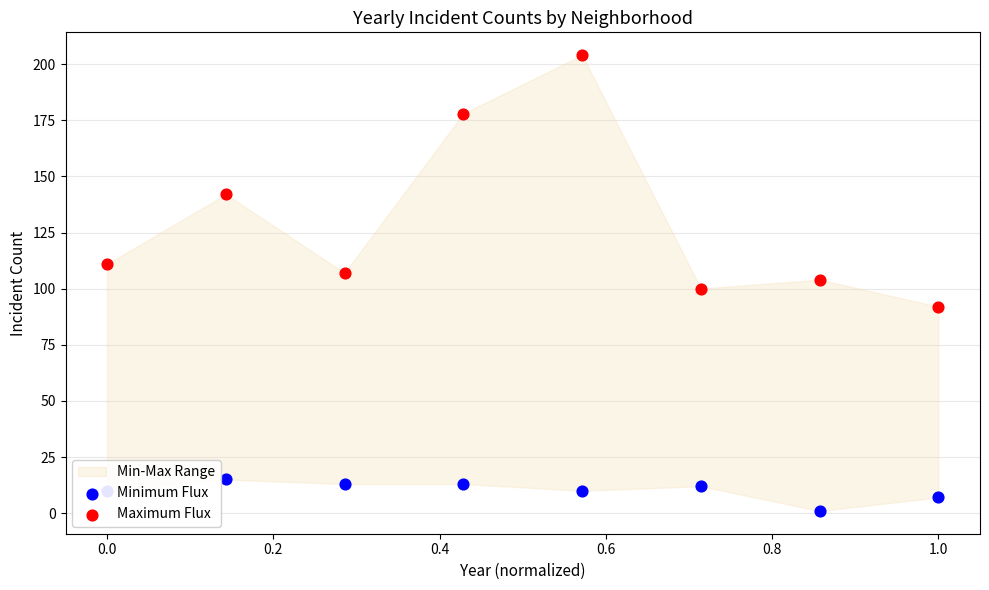

Is the value of Maximum Flux at 1.2 greater than the value of Minimum Flux at 0.6?

Yes